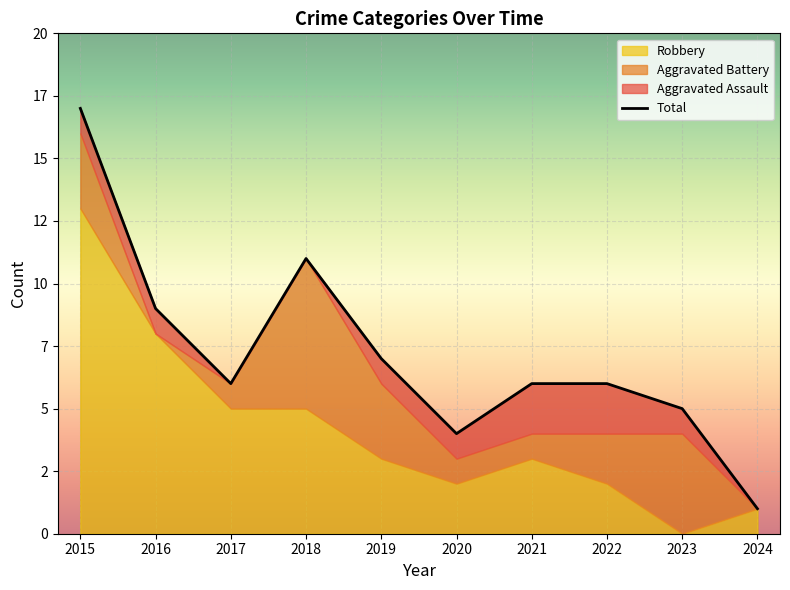

Does the chart display data point markers on the line(s)?

No